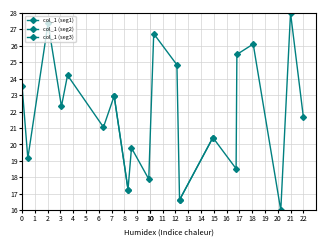

True or false: col_1 (seg1) has a value of 23.6 at 0.

True